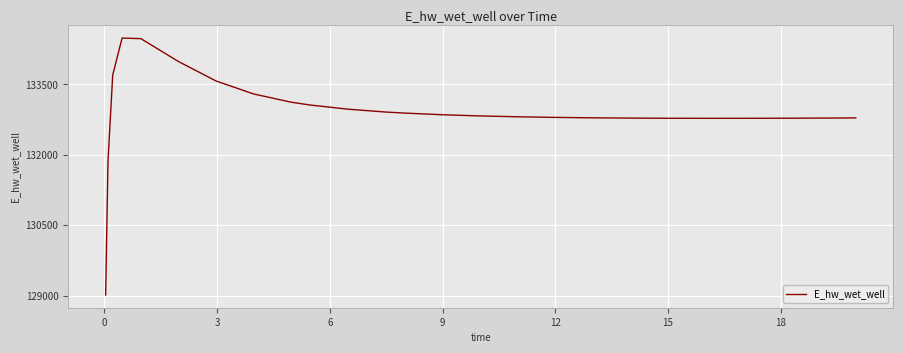

What is the smallest value displayed?

129015.8